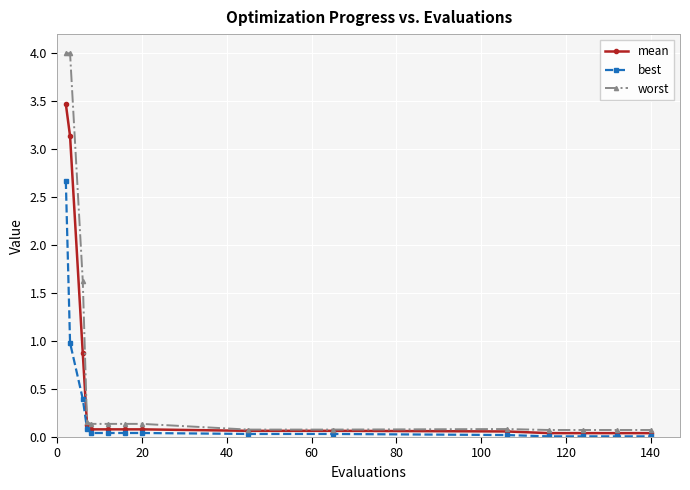

What is the value of the worst point at the 10th from the left?

0.1